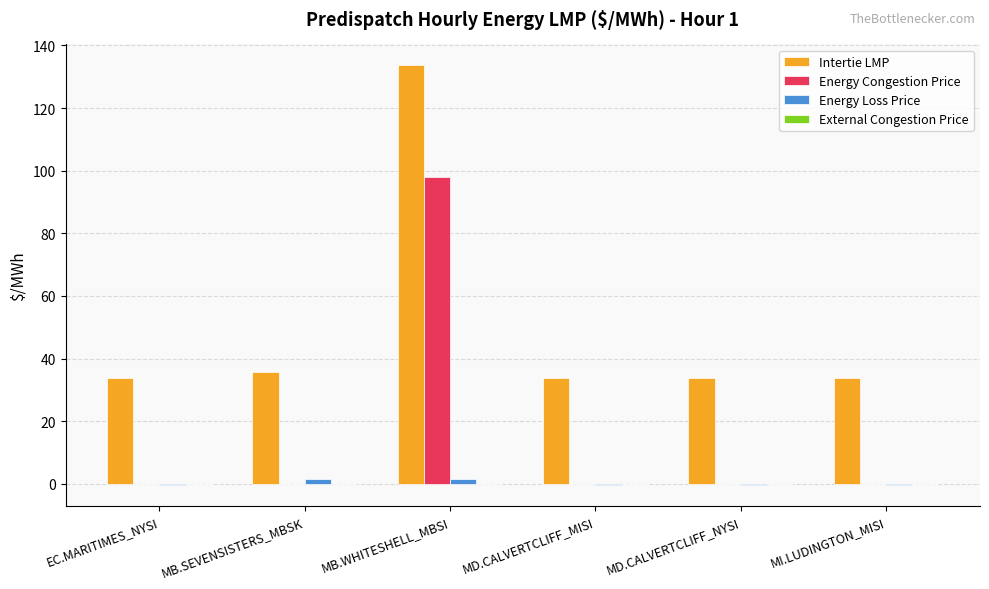

What is the difference between the Energy Congestion Price values at MD.CALVERTCLIFF_NYSI and MB.WHITESHELL_MBSI?

97.9